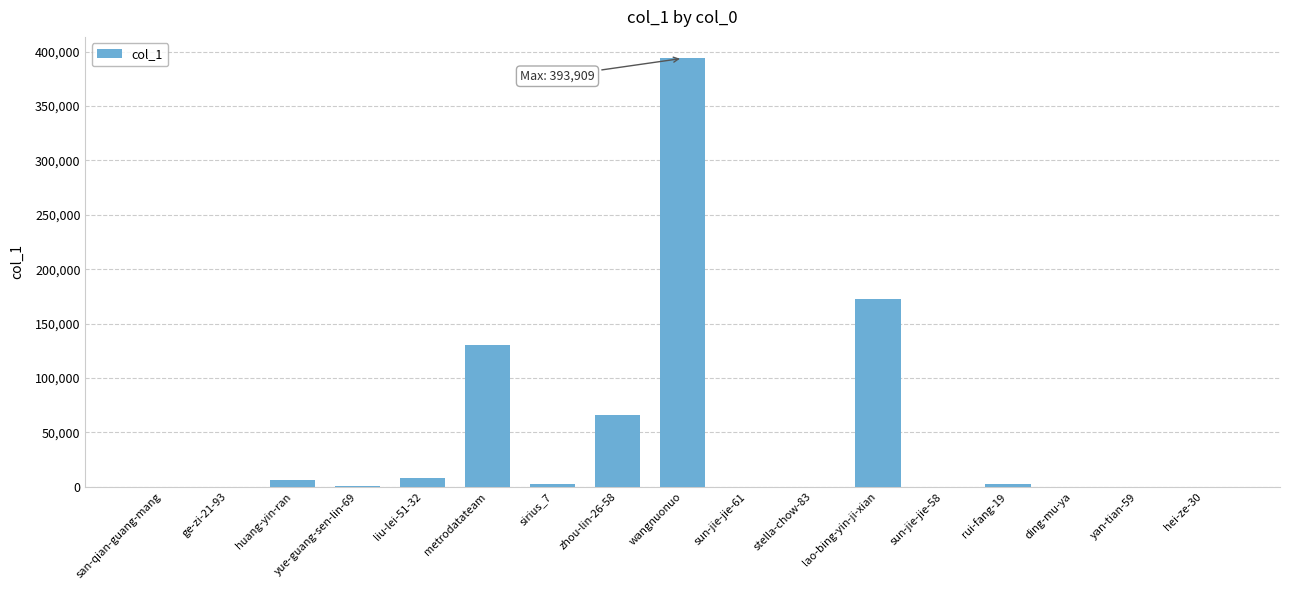

The chart shows a value of 15 at ding-mu-ya. True or false?

True